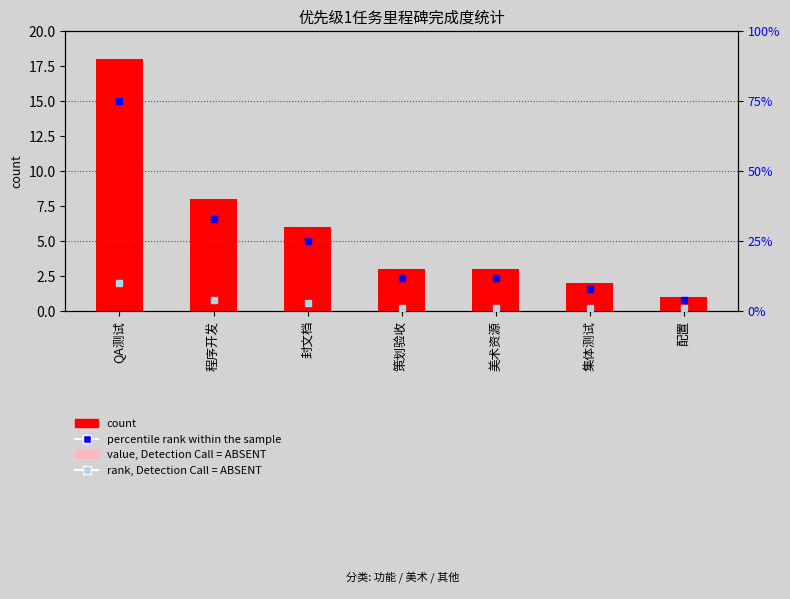

What is the maximum value shown in the chart?

75